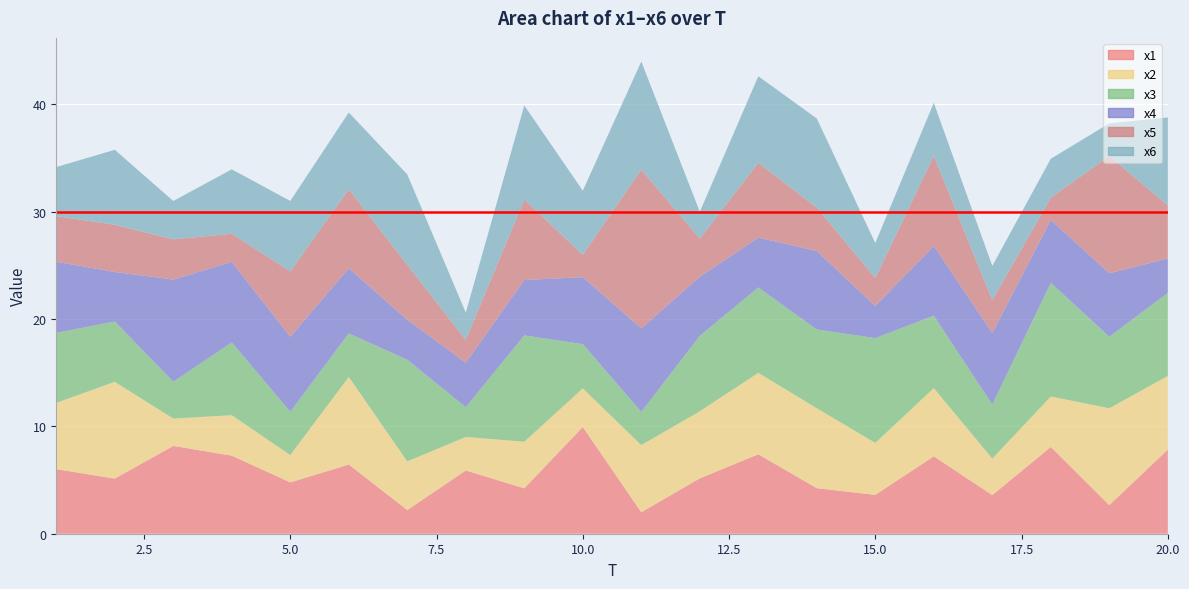

Reading left to right, list all the values displayed in this chart.

x1: 6.0	5.1	8.2	7.3	4.8	6.4	2.2	5.9	4.2	9.9	2.0	5.2	7.4	4.2	3.6	7.2	3.6	8.1	2.7	7.8
x2: 6.2	9.0	2.5	3.8	2.6	8.2	4.5	3.1	4.3	3.6	6.3	6.2	7.6	7.4	4.8	6.4	3.4	4.7	9.0	6.9
x3: 6.5	5.6	3.4	6.8	4.0	4.1	9.5	2.8	9.9	4.1	3.1	7.0	8.0	7.3	9.8	6.7	5.0	10.6	6.7	7.7
x4: 6.6	4.6	9.5	7.5	7.0	6.1	3.7	4.2	5.2	6.2	7.8	5.5	4.6	7.3	3.0	6.5	6.7	5.9	5.9	3.2
x5: 4.2	4.4	3.7	2.6	6.1	7.4	5.1	2.1	7.5	2.1	14.8	3.5	7.0	4.0	2.6	8.4	3.1	2.1	10.9	4.9
x6: 4.6	7.0	3.6	6.0	6.6	7.2	8.4	2.5	8.8	6.0	10.1	2.5	8.1	8.3	3.3	4.9	3.2	3.6	3.0	8.2